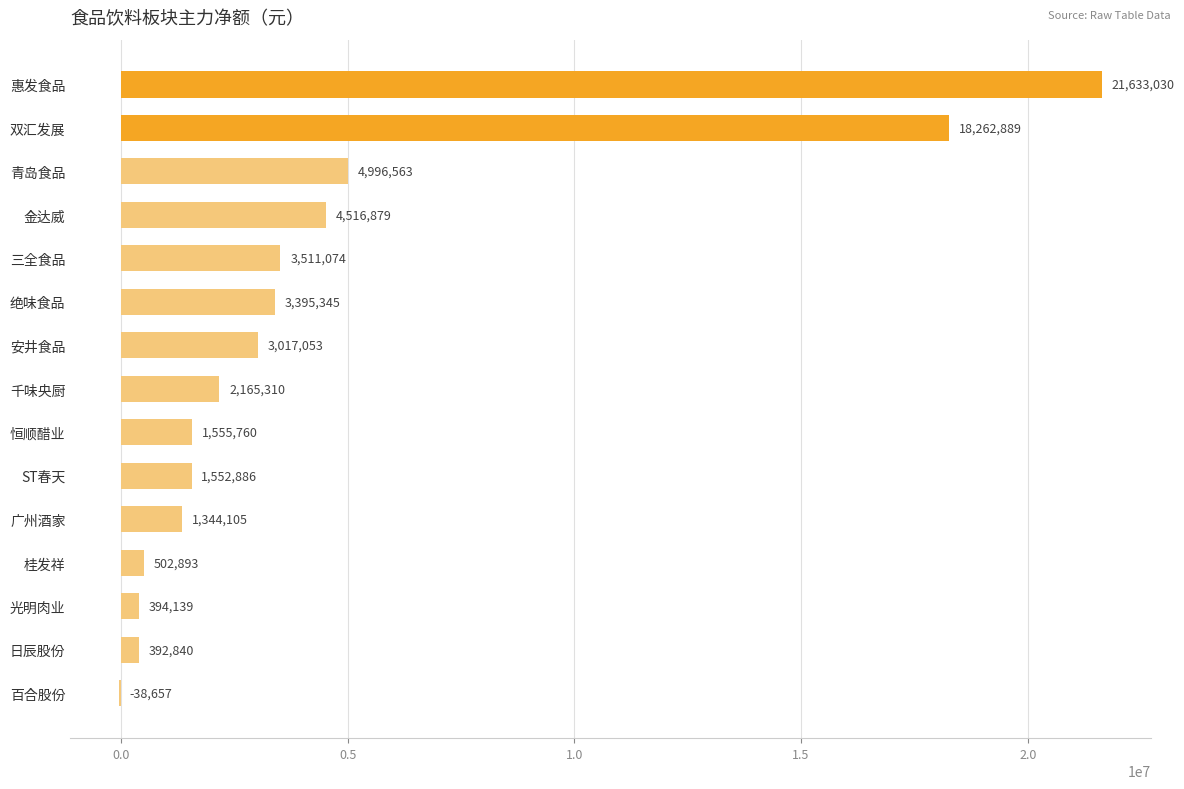

The value at 惠发食品 is 38328837. True or false?

False